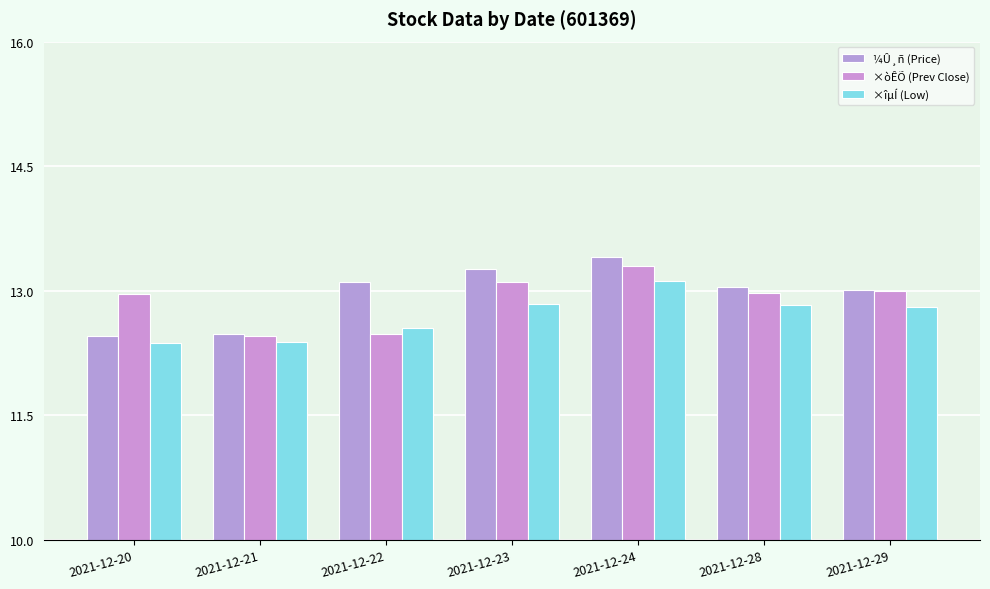

List the series in order of their peak value, lowest first.

×îµÍ (Low), ×òÊÕ (Prev Close), ¼Û¸ñ (Price)